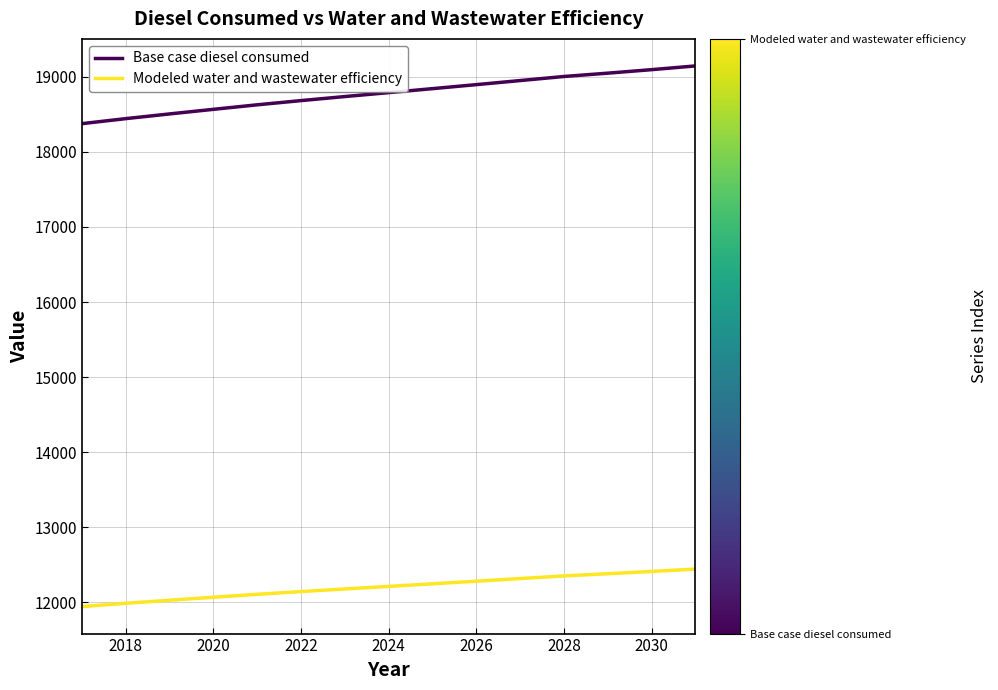

What is the difference between the maximum and minimum values in the Base case diesel consumed series?

768.6